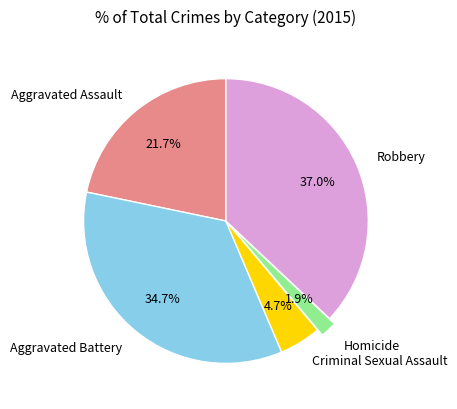

To the nearest percent, what is the combined percentage of Robbery and Criminal Sexual Assault?

42%